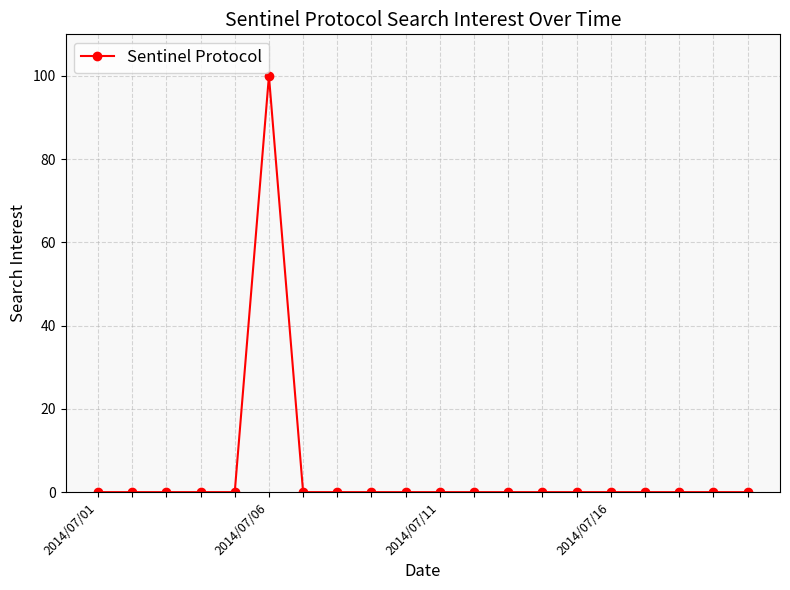

How many lines are shown in the chart?

1